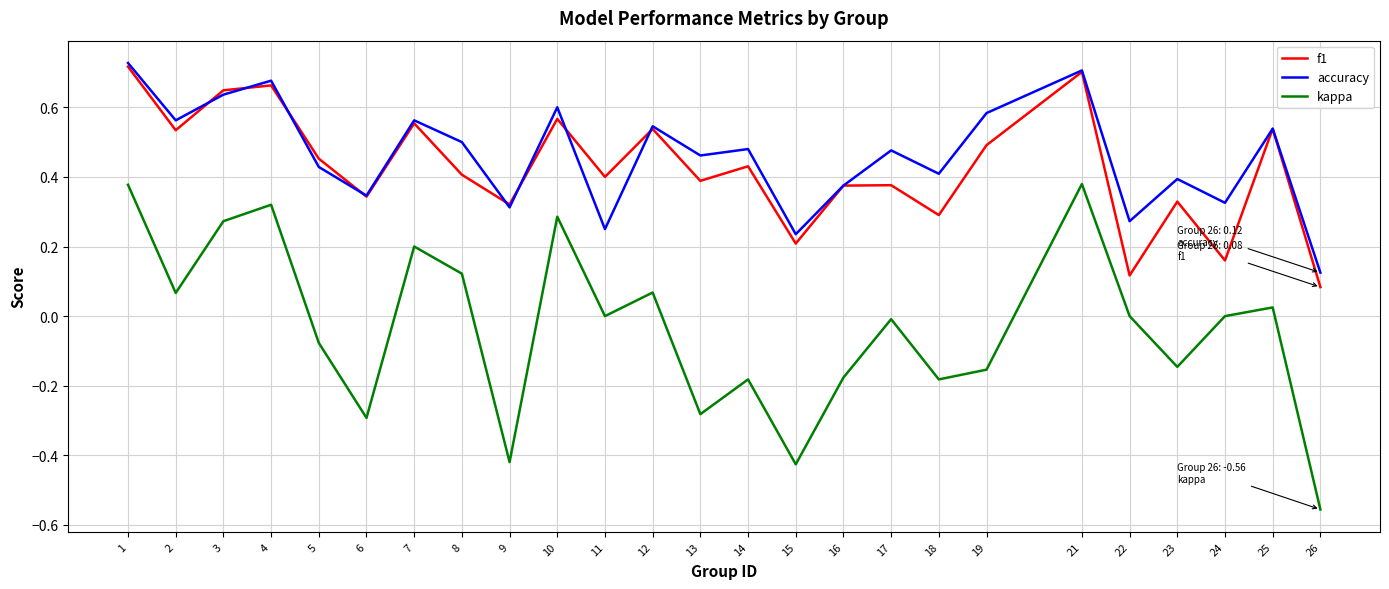

True or false: f1 and kappa cross at least once.

False